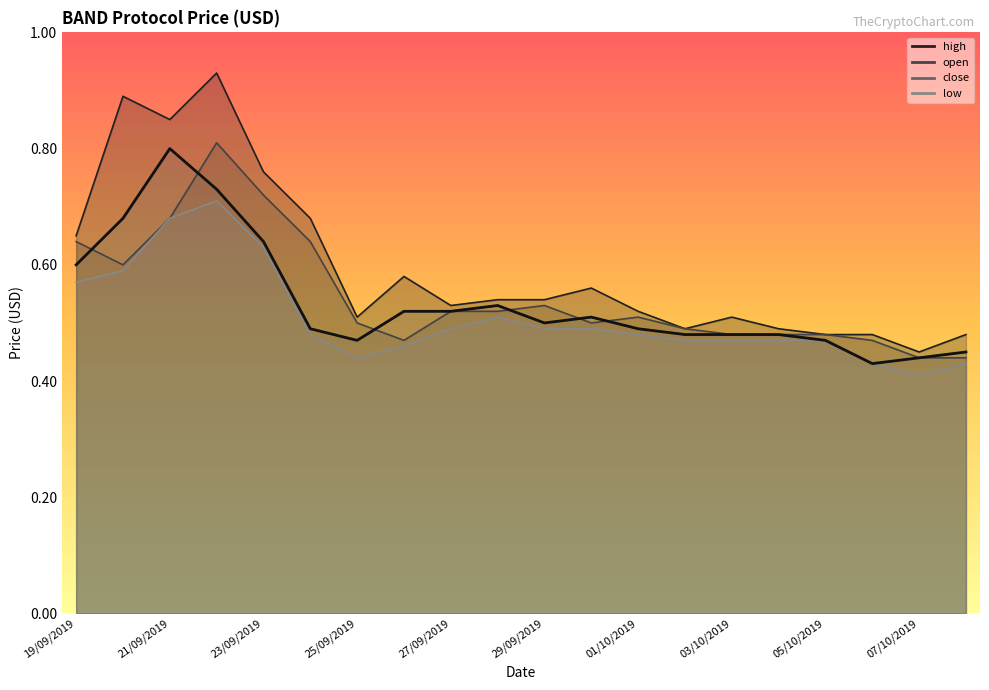

True or false: low and close intersect in this chart.

False